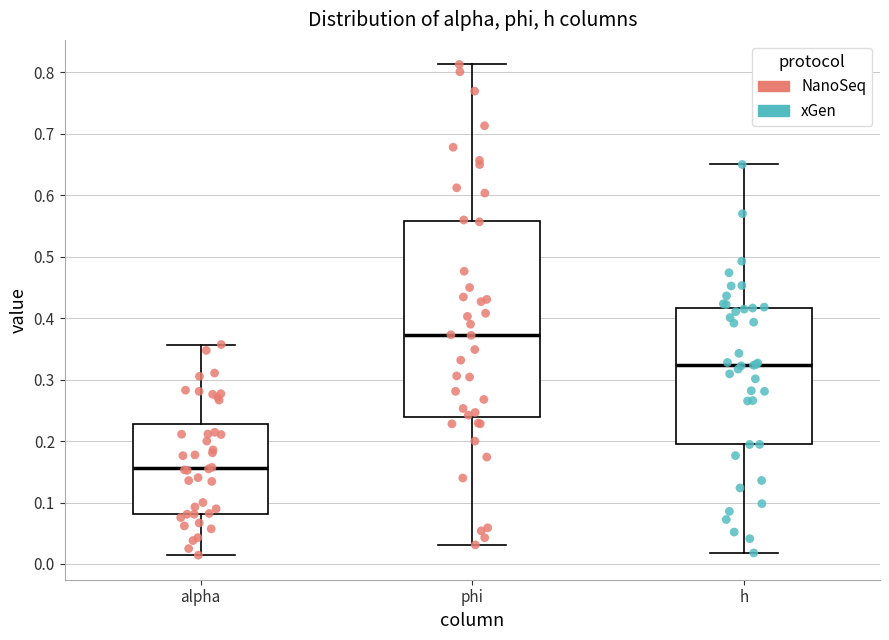

Reading left to right, read every box against the y-axis: the position of its median line, the range the box covers, and the ends of its whiskers. The values are not printed on the chart, so give them approximately, as read against the axis.

alpha: median 0.16, box 0.08 to 0.23, whiskers 0.01 to 0.36
phi: median 0.37, box 0.24 to 0.56, whiskers 0.03 to 0.81
h: median 0.32, box 0.19 to 0.42, whiskers 0.02 to 0.65